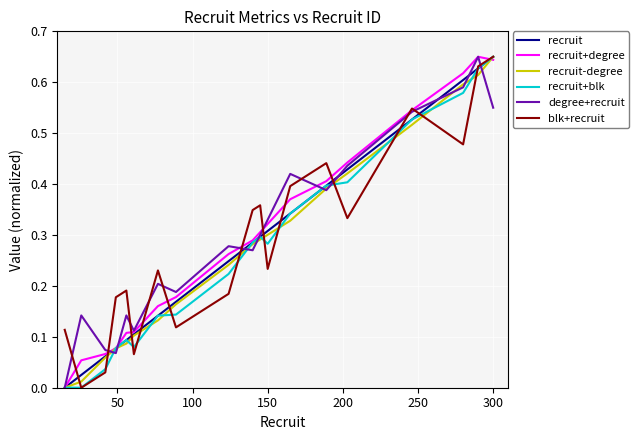

Rank the series by their average value, from lowest to highest.

recruit+blk, recruit-degree, recruit, blk+recruit, recruit+degree, degree+recruit